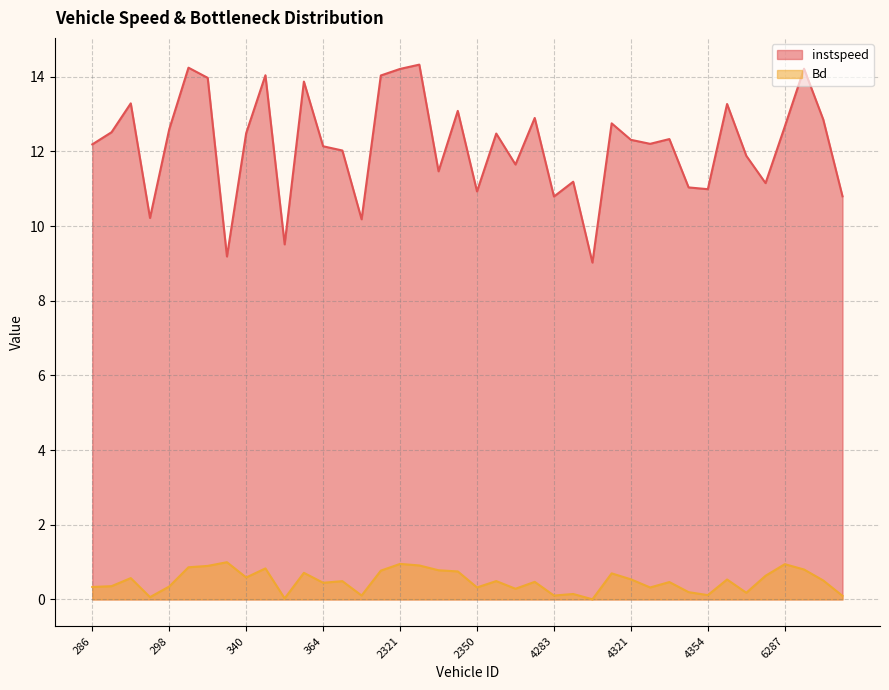

Is it true that instspeed equals 14.0 at 2315?

True